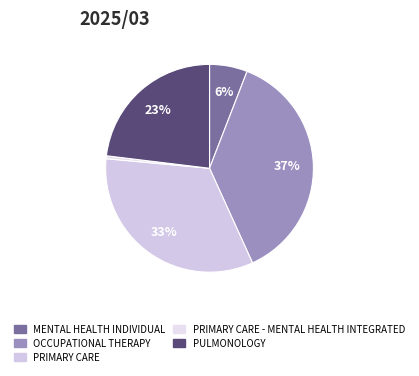

Rank the categories by value from highest to lowest.

OCCUPATIONAL THERAPY, PRIMARY CARE, PULMONOLOGY, MENTAL HEALTH INDIVIDUAL, PRIMARY CARE - MENTAL HEALTH INTEGRATED